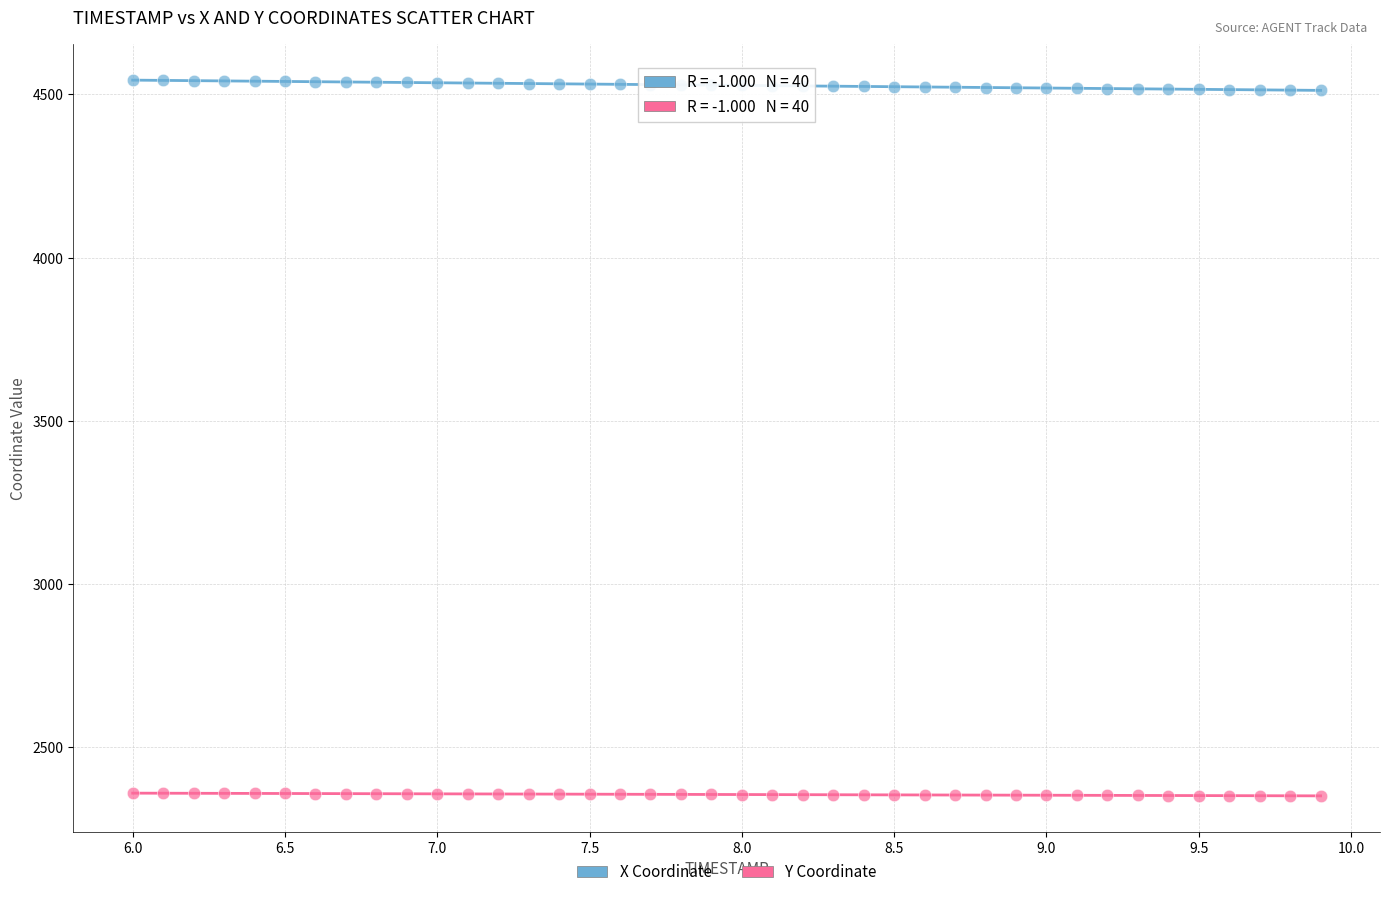

Which series reaches the minimum Y coordinate?

Y Coordinate